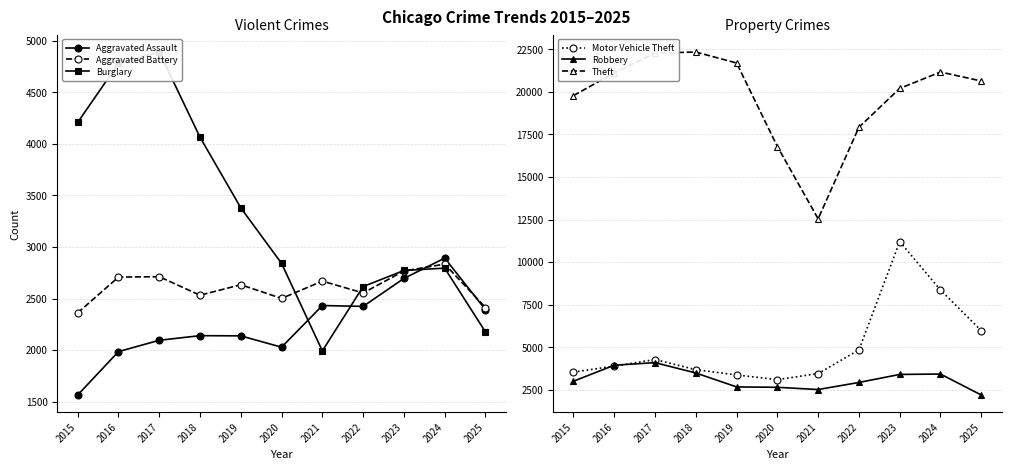

Reading left to right, transcribe all the data shown in this chart.

Aggravated Assault: 1564	1985	2095	2140	2138	2028	2432	2424	2695	2892	2392
Aggravated Battery: 2361	2708	2712	2532	2634	2501	2669	2554	2767	2834	2413
Burglary: 4208	4781	4891	4065	3380	2841	1992	2616	2772	2795	2176
Motor Vehicle Theft: 3540	3894	4279	3683	3373	3099	3456	4846	11205	8363	5976
Robbery: 3005	3944	4097	3489	2671	2648	2517	2933	3404	3427	2194
Theft: 19780	21117	22278	22339	21695	16790	12543	17922	20202	21165	20638